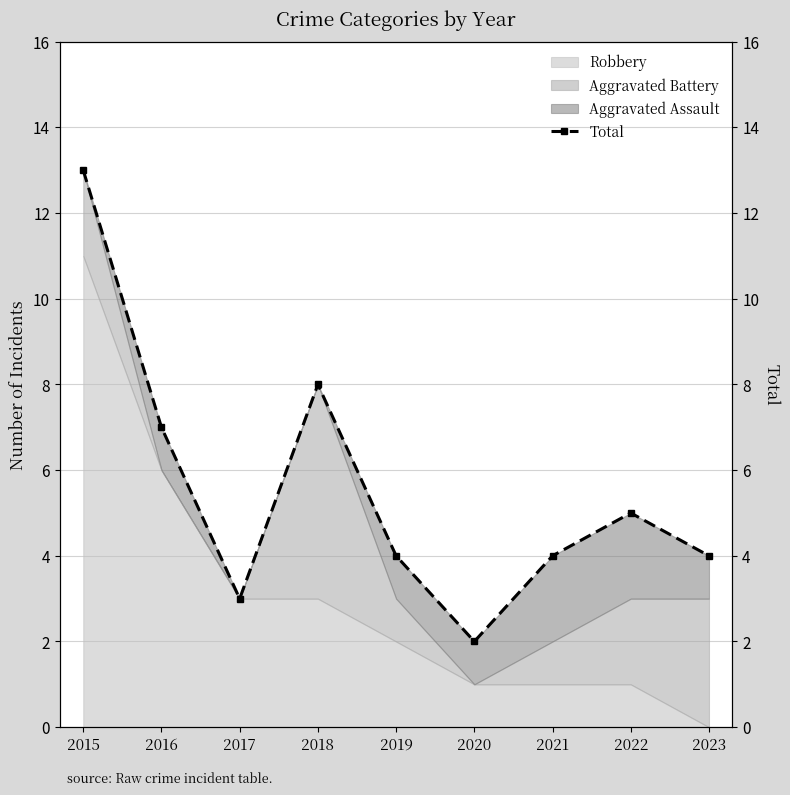

How many lines are shown in the chart?

1